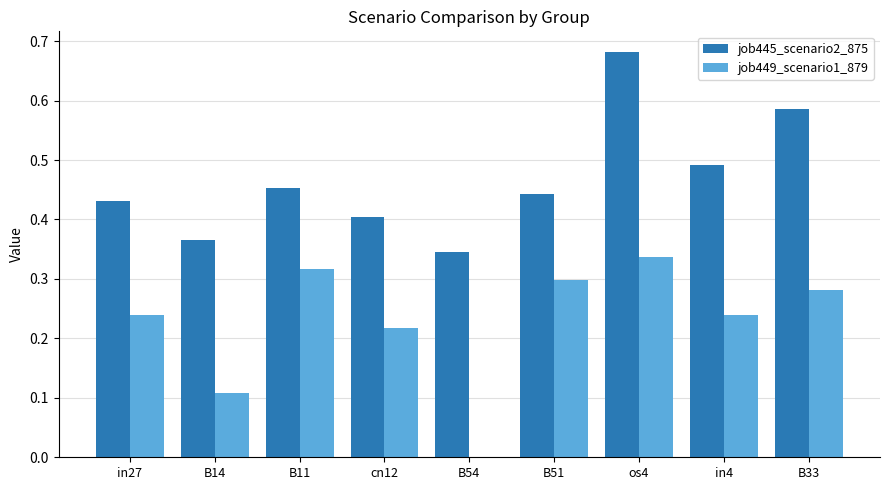

What is the sum of all job445_scenario2_875 values?

4.2